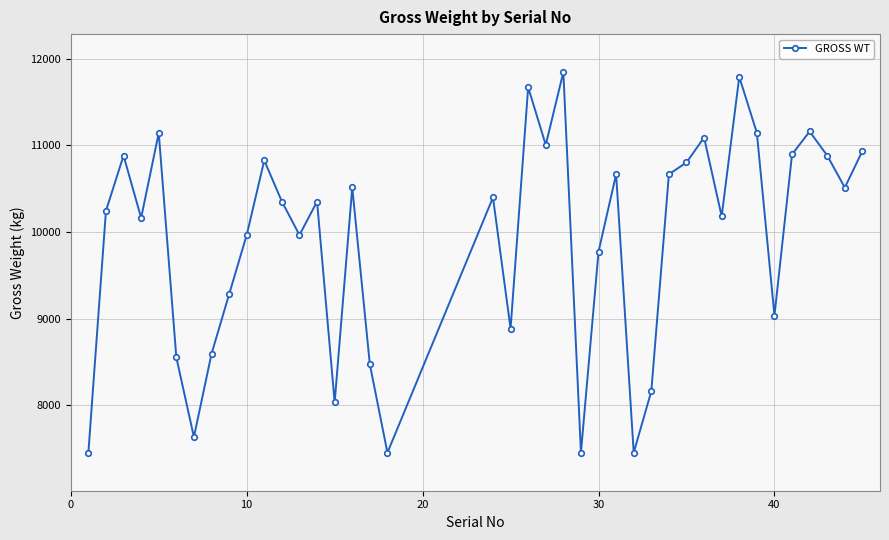

What is the difference between the maximum and minimum values?

4388